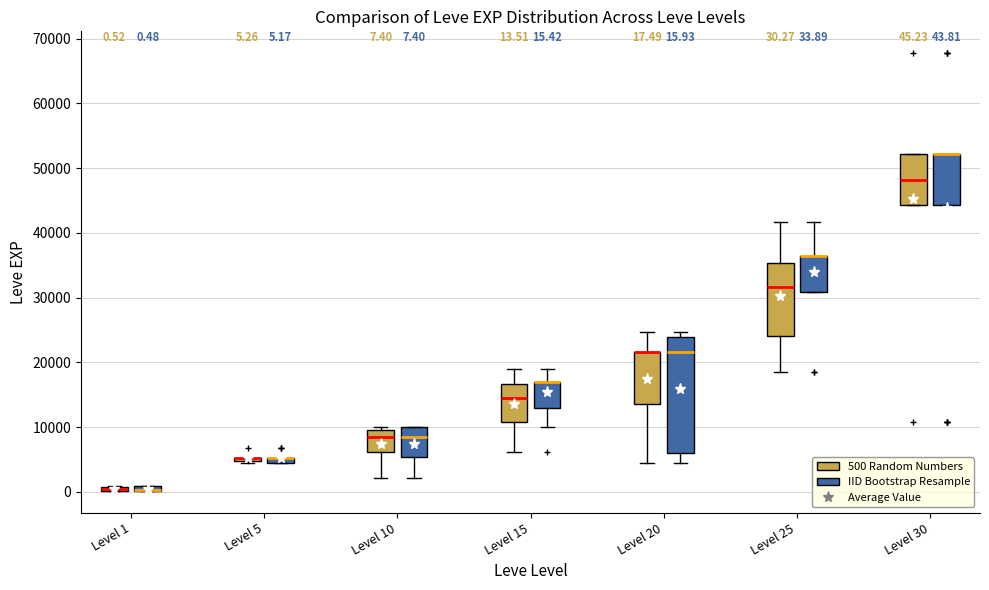

Comparing the boxes themselves (not the whiskers), which one is the tallest?

Level 20 (IID Bootstrap Resample)